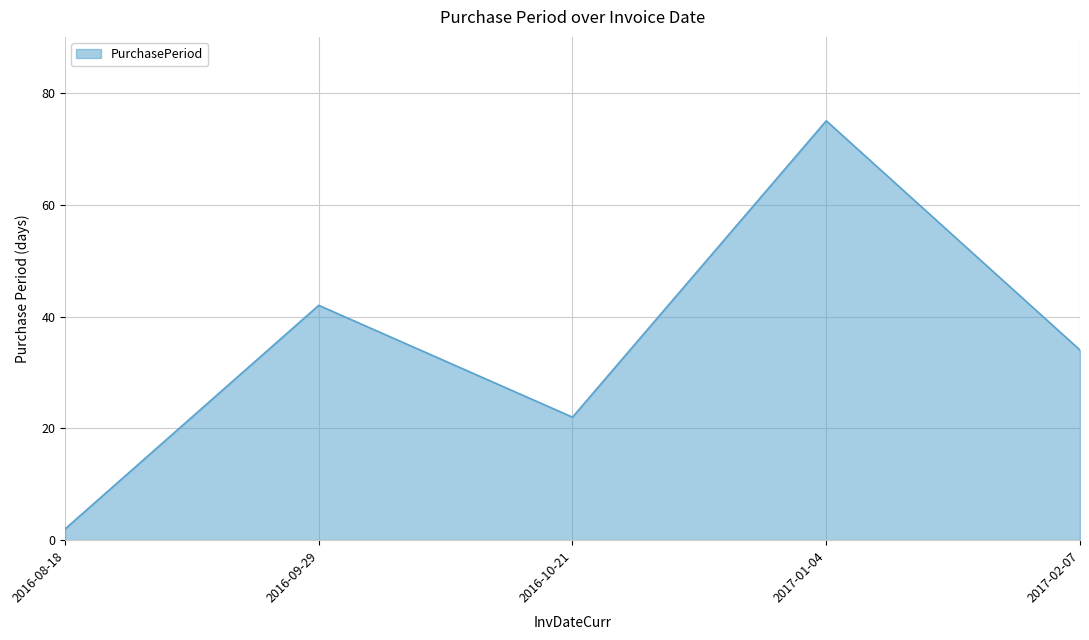

Reading right to left, list all the values displayed in this chart.

2017-02-07=34	2017-01-04=75	2016-10-21=22	2016-09-29=42	2016-08-18=2